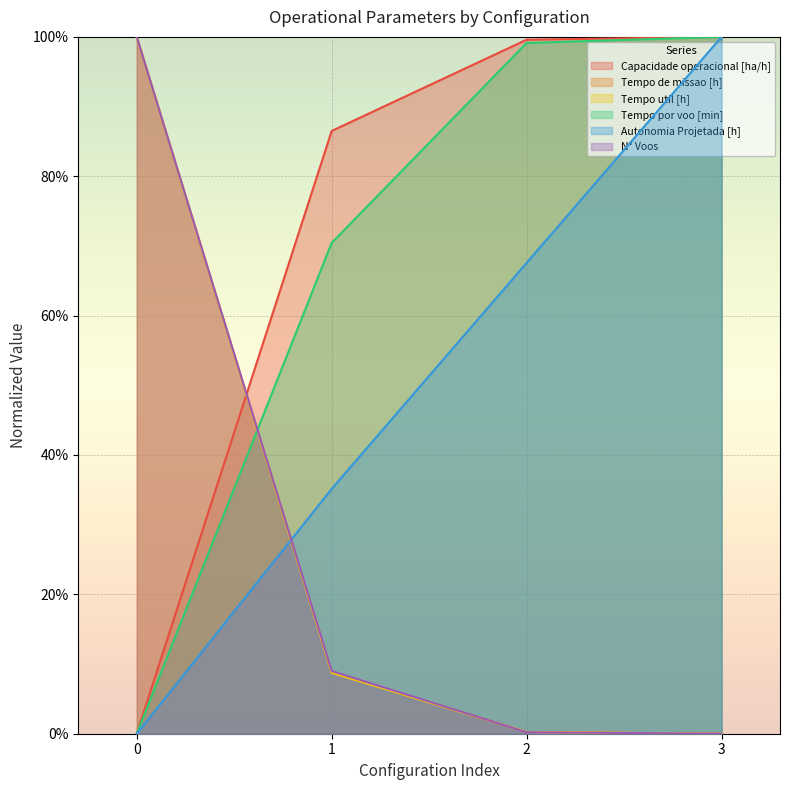

Which has a higher value, 2 or 1?

2